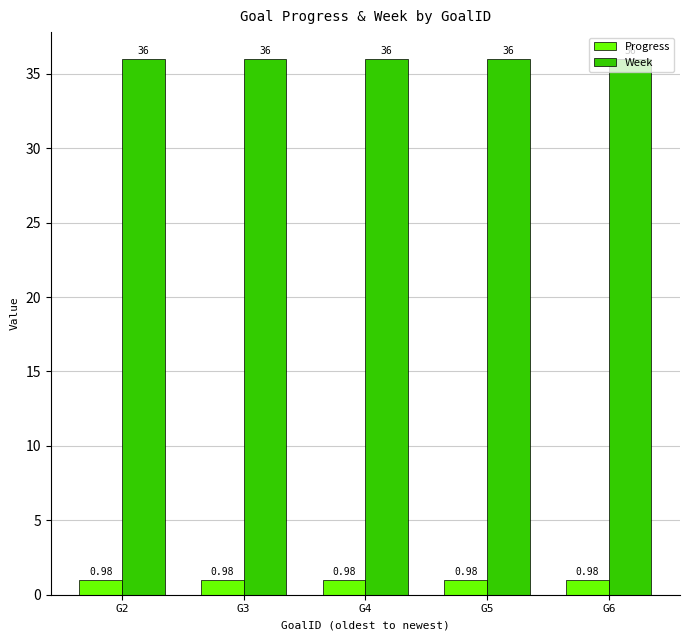

What is the difference between the highest and lowest values at G5?

35.0